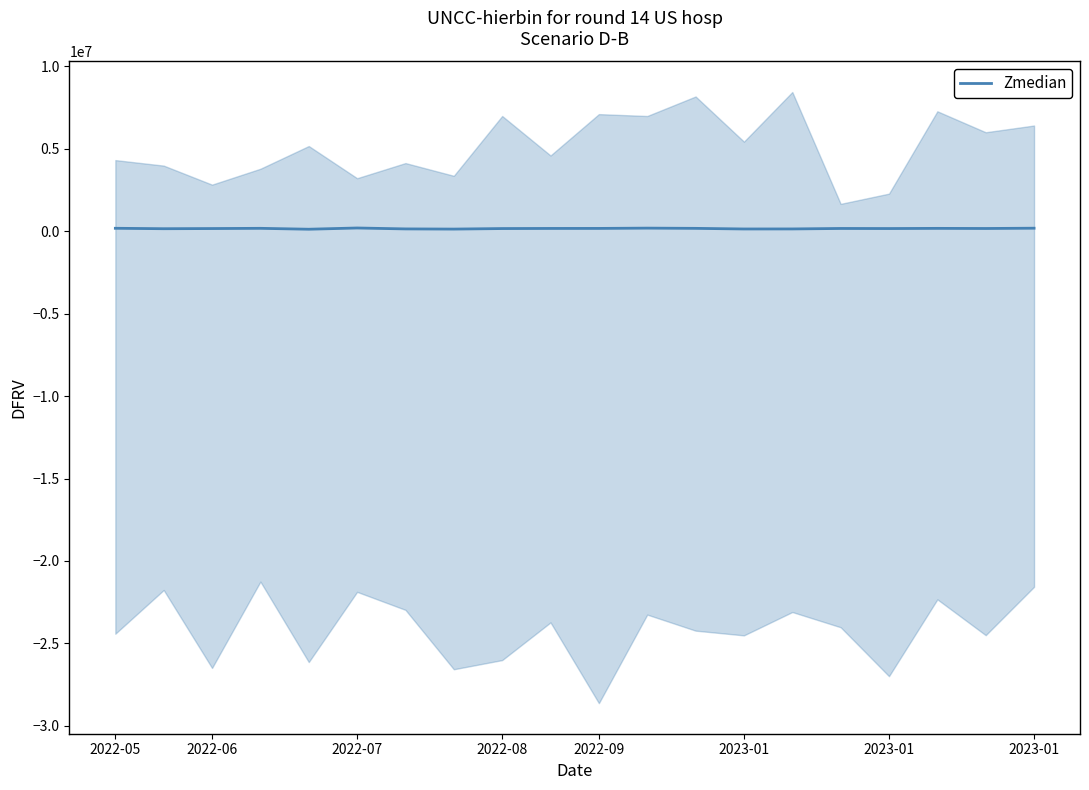

Reading right to left, transcribe all the data shown in this chart.

188190	170939	178002	167563	172466	143757	141231	178830	192824	175550	173803	167029	134937	145243	201171	126164	180640	167292	157112	183685